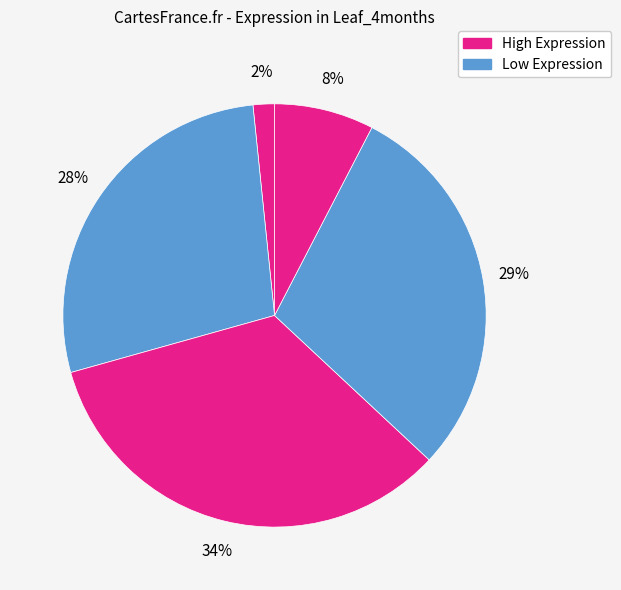

How many slices are in this pie chart?

5